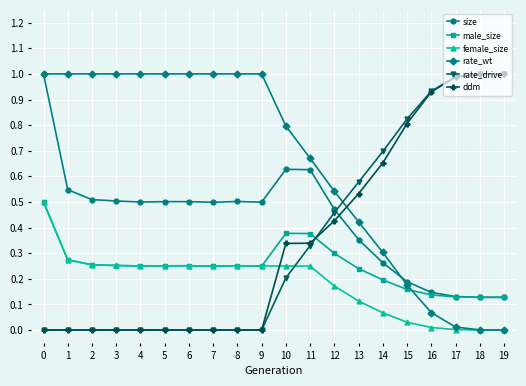

What is the total value across all series at 7?

2.0